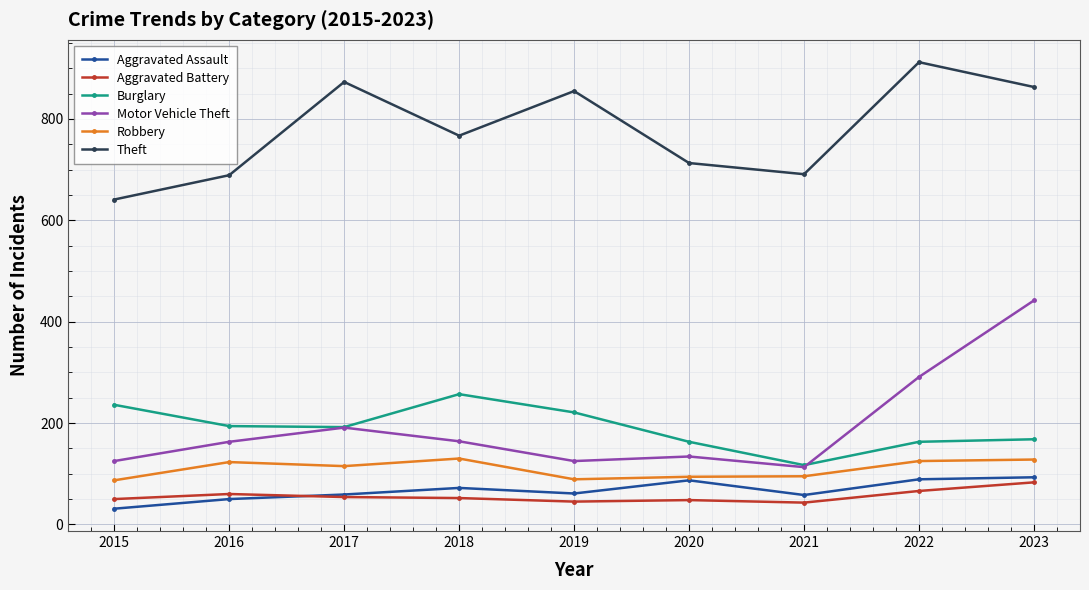

The value of Aggravated Assault at 2020 is 146. True or false?

False